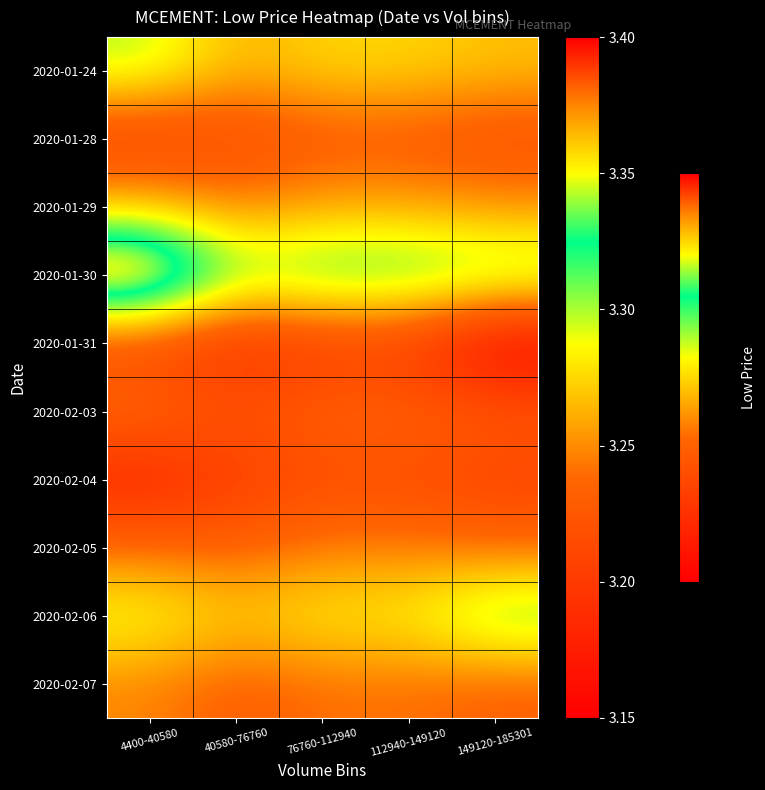

How many distinct data groups are displayed?

10